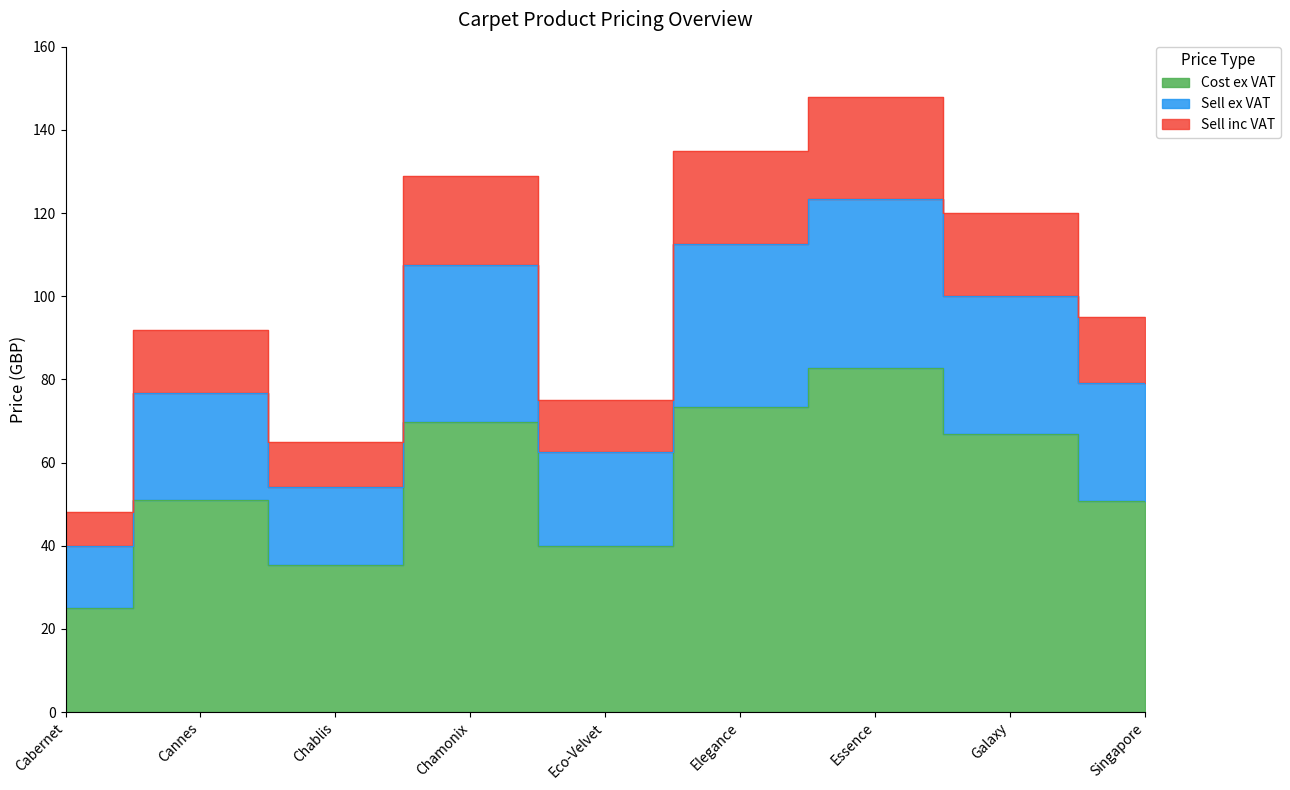

Which series has the widest spread of values?

Sell inc VAT